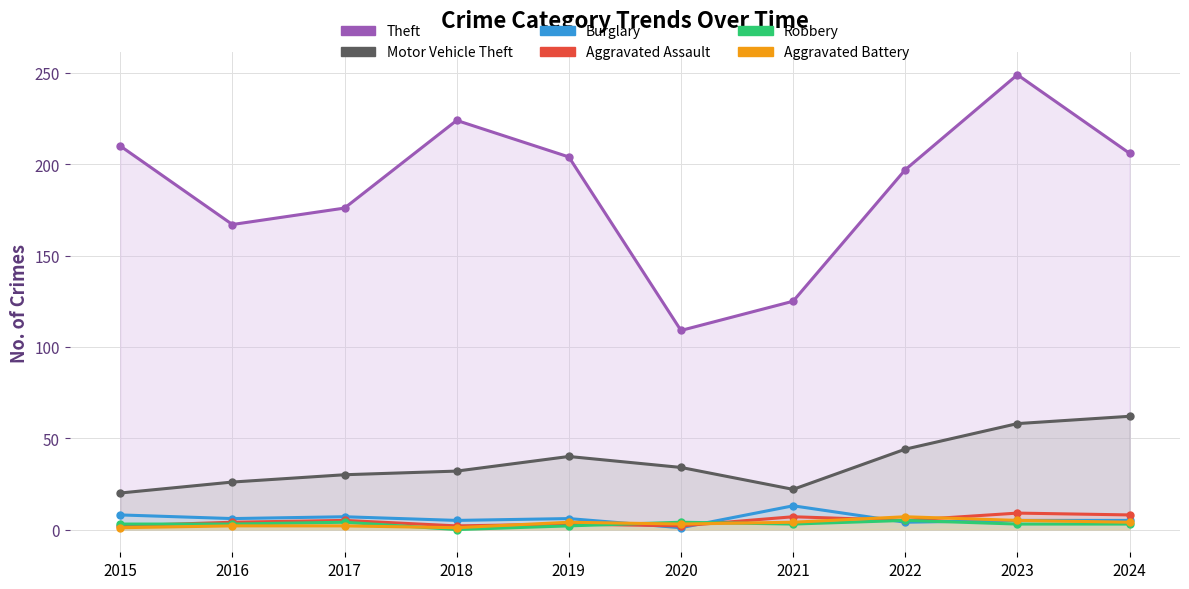

At how many categories does at least one series exceed 98?

10